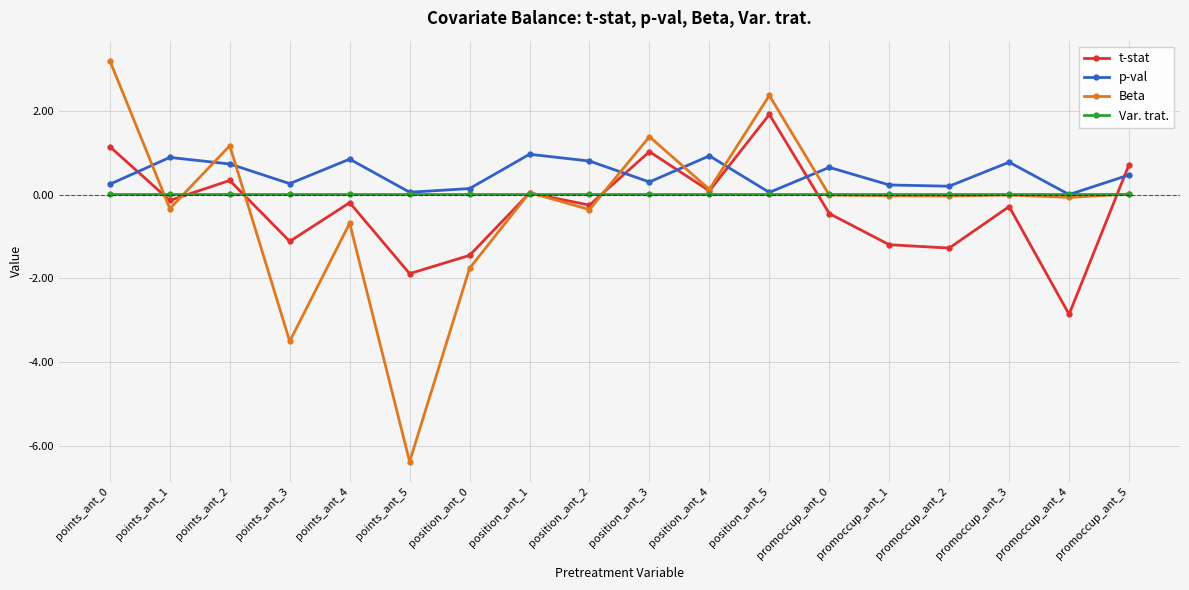

Is it true that Beta equals -0.1 at promoccup_ant_4?

True